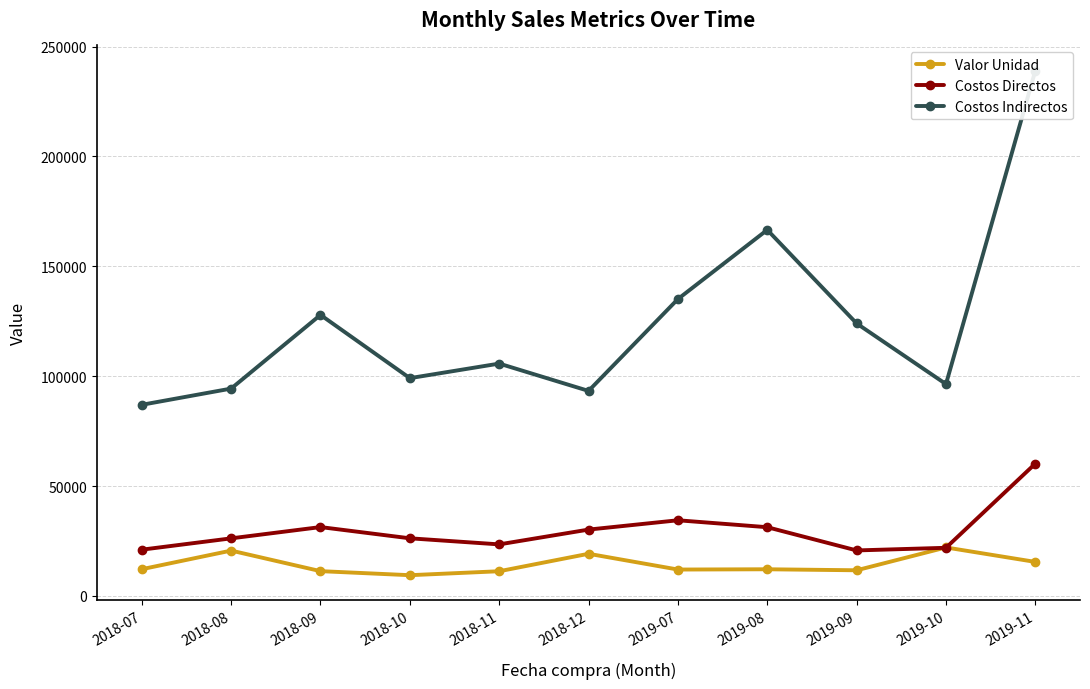

Does the chart have visible grid lines?

Yes